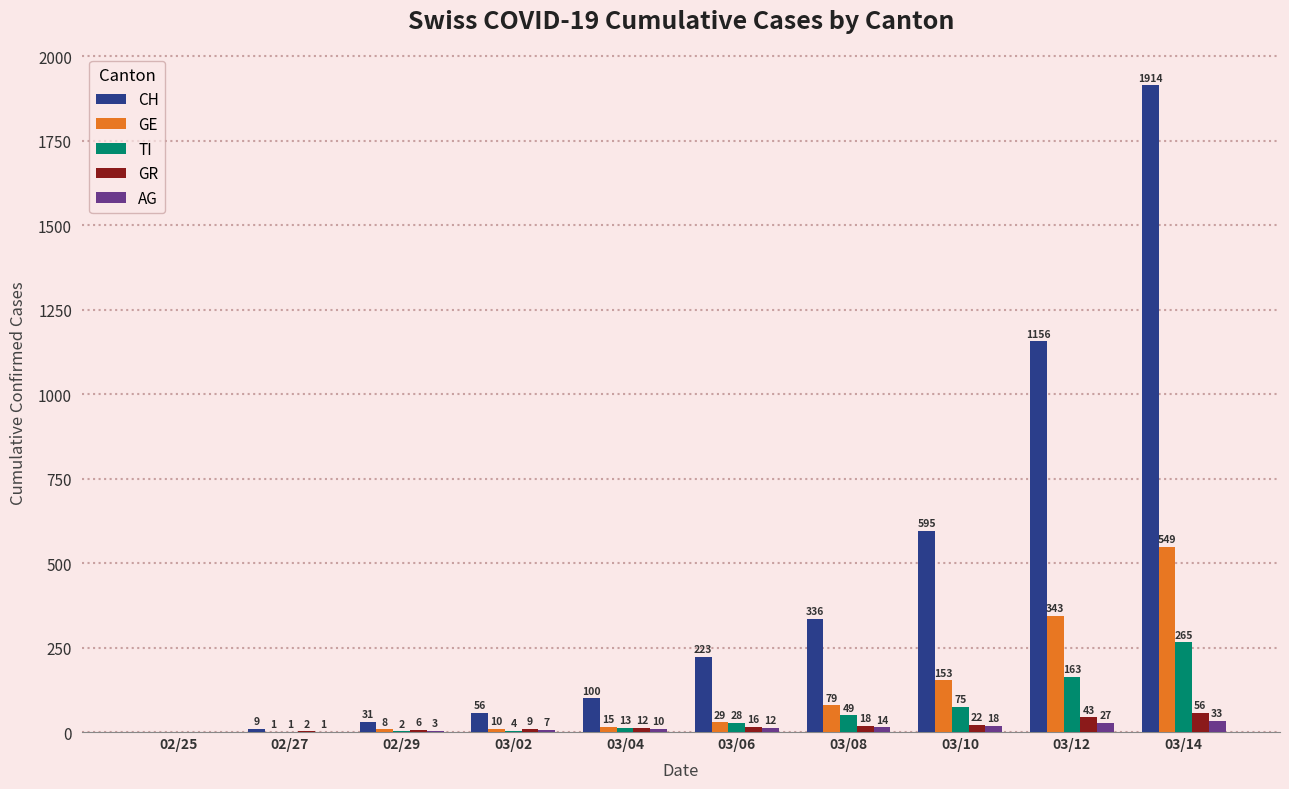

Which series has the largest total across all categories?

CH